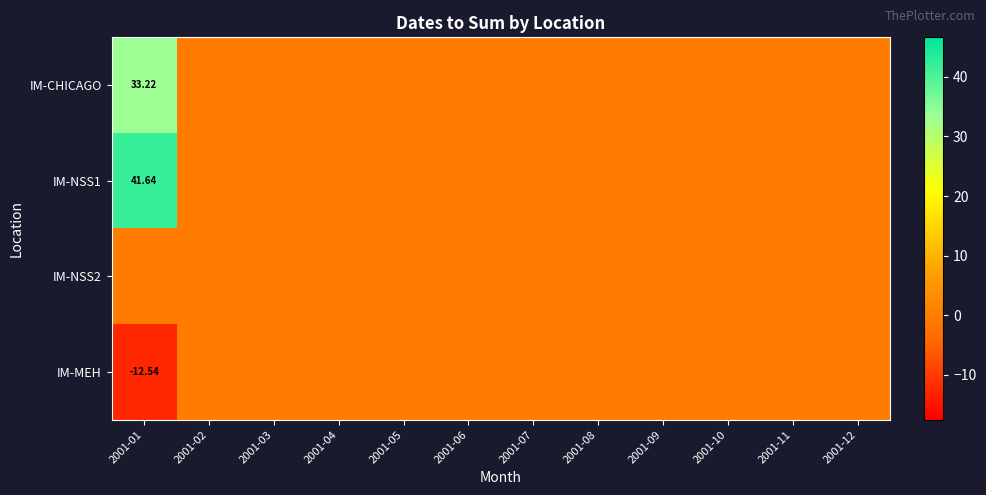

Between 2001-01 and 2001-04, which series saw the biggest shift?

IM-NSS1